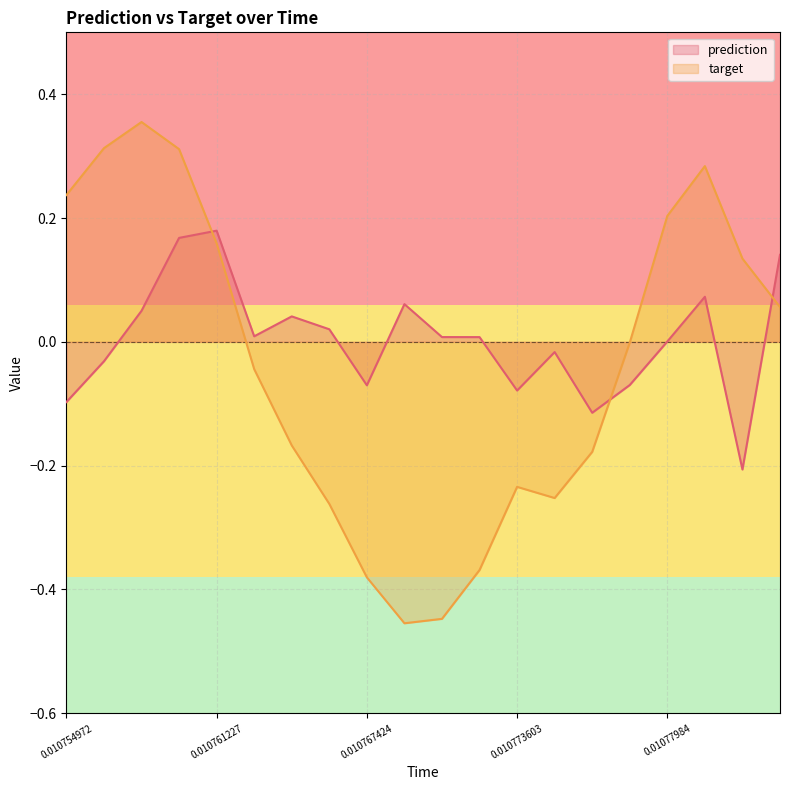

What is the label of the 13th point from the left?

0.010773603